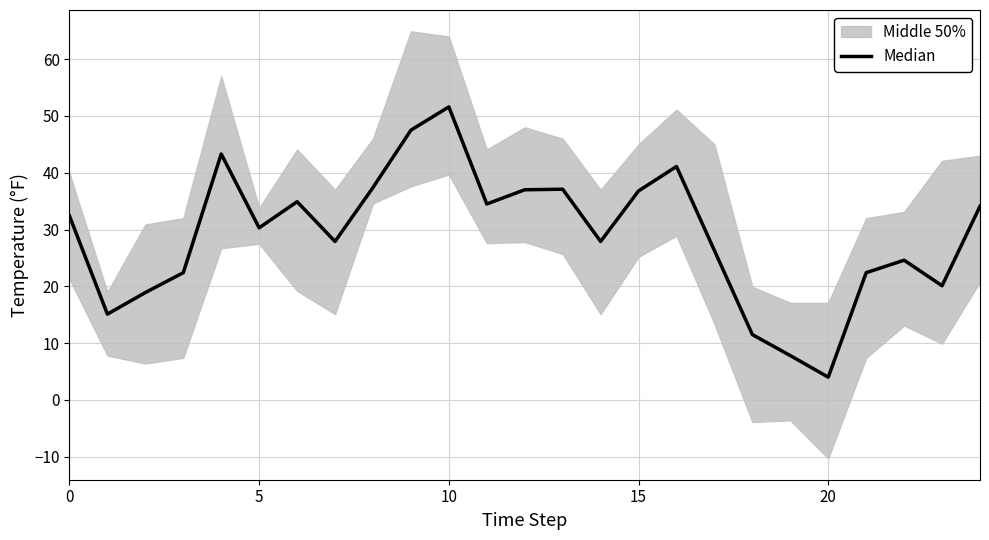

Reading left to right, extract all data points from this chart.

32.4	15.1	18.9	22.4	43.3	30.3	34.9	27.9	37.4	47.5	51.6	34.5	37.0	37.1	27.9	36.8	41.1	26.3	11.5	7.8	4.0	22.4	24.6	20.1	34.1